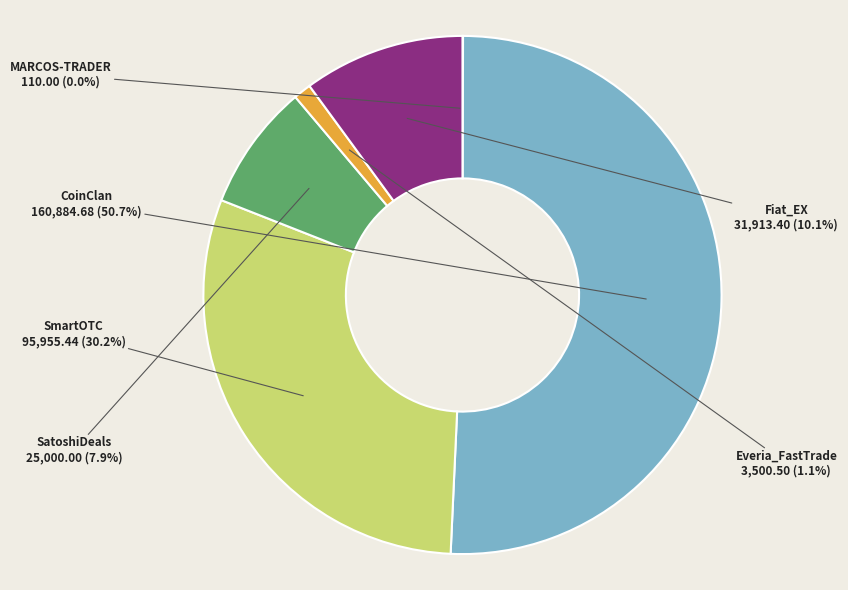

Does any single category account for the majority?

Yes